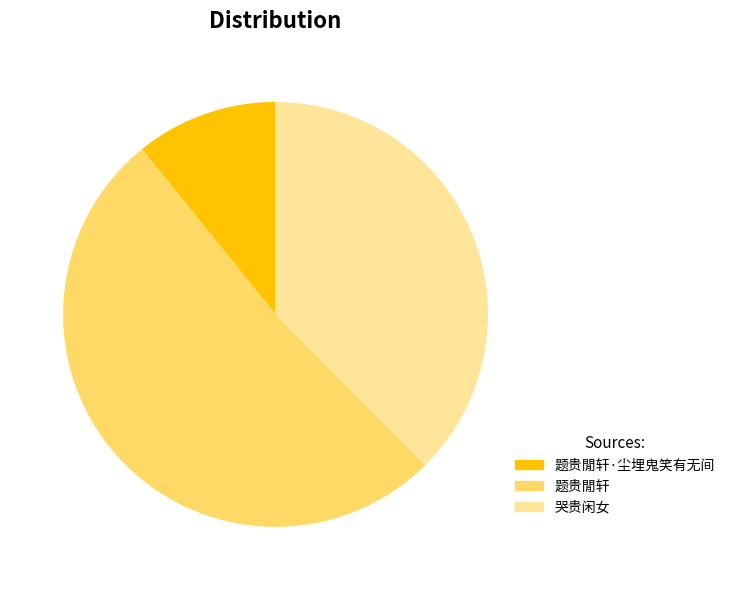

Is there any slice that represents more than half of the pie?

Yes